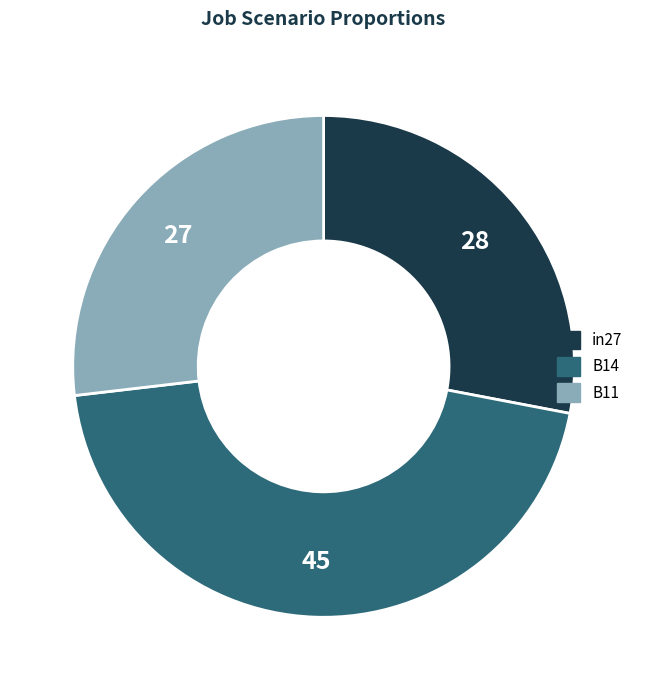

How many segments does this pie chart have?

3